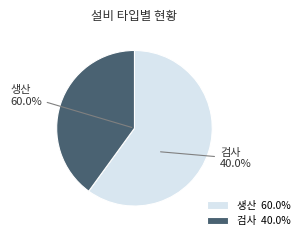

The 검사 slice represents 17% of the pie. True or false?

False